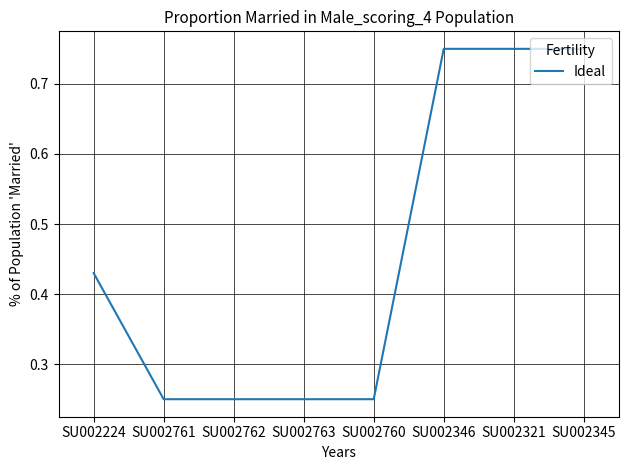

True or false: the data shows 0.7 at SU002224.

False